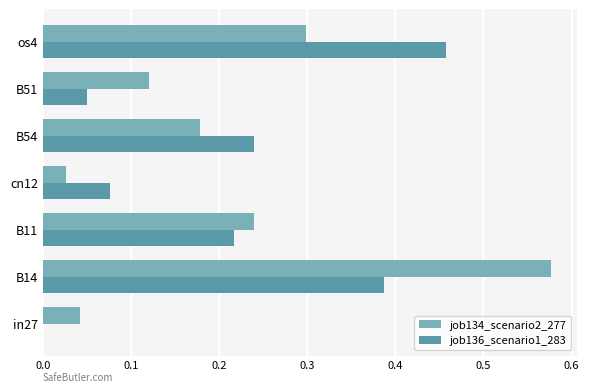

The value of job134_scenario2_277 at cn12 is 0.0. True or false?

True